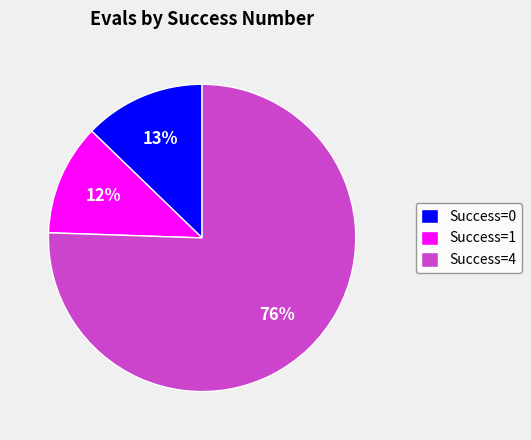

Rank the categories by value from highest to lowest.

Success=4, Success=0, Success=1